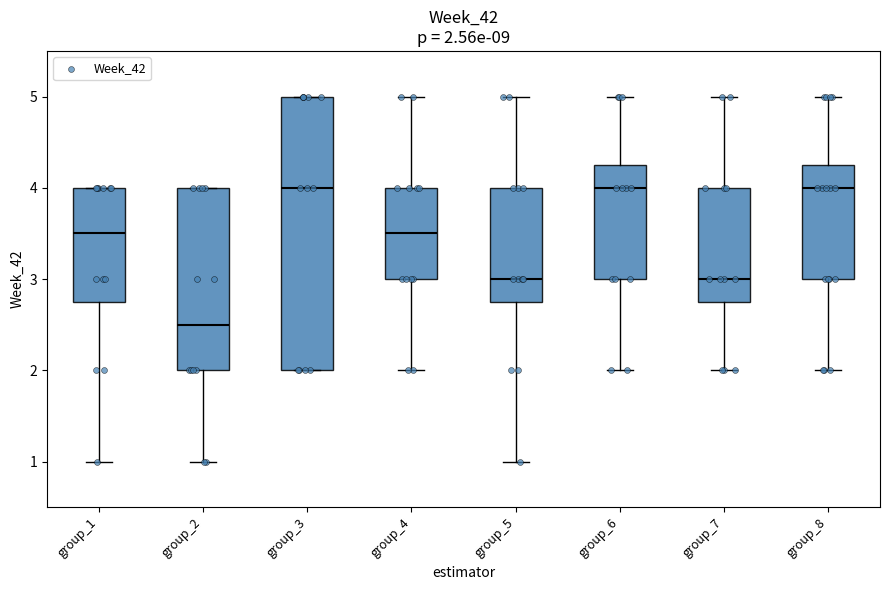

Which box is the tallest, from its lower edge to its upper edge?

group_3